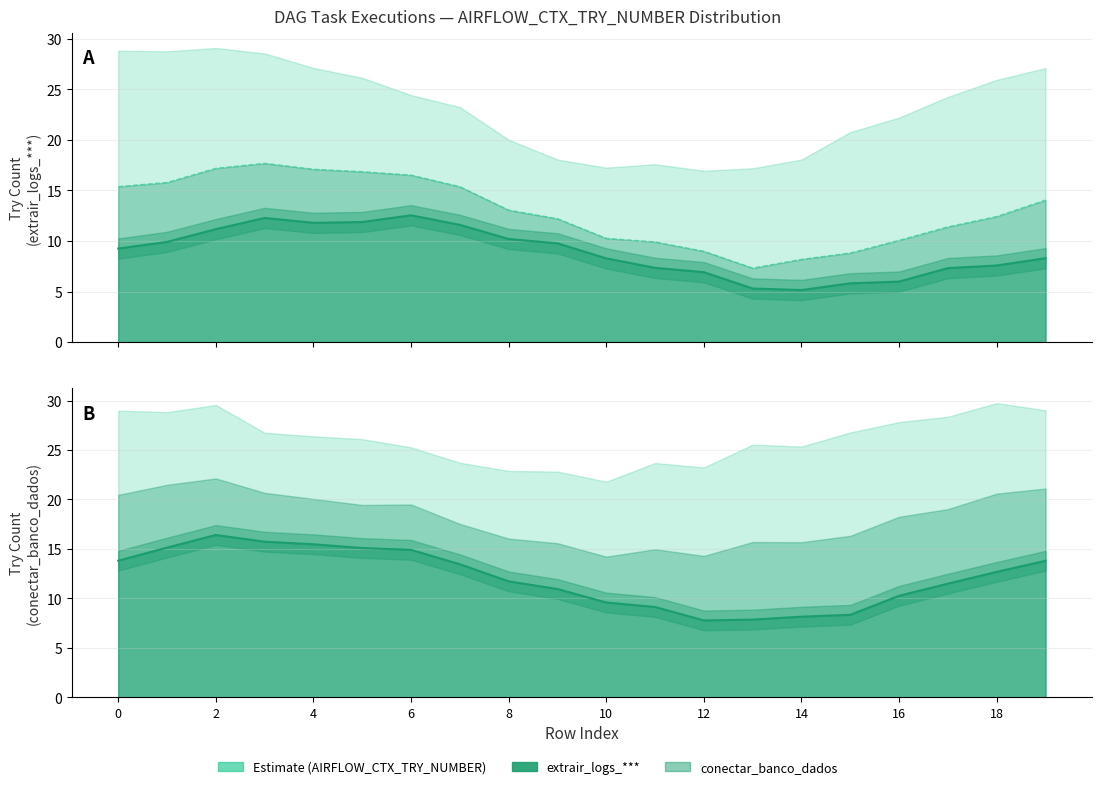

What is the smallest value displayed?

5.1